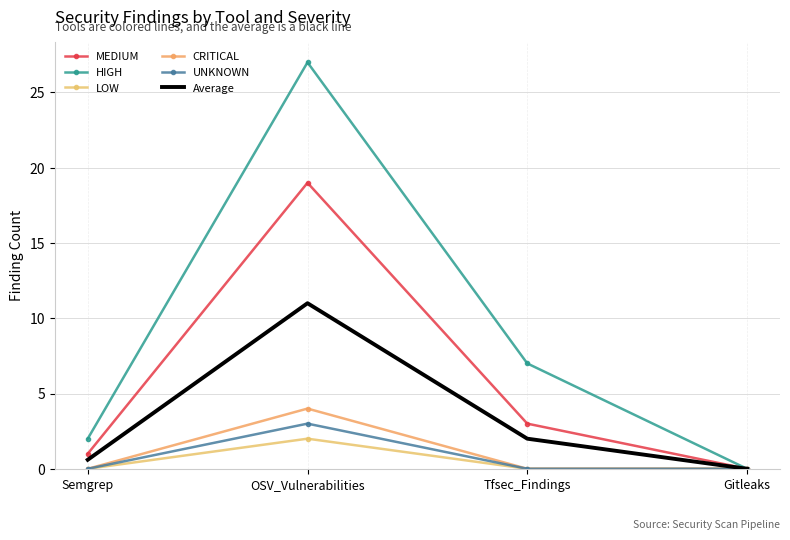

Read the MEDIUM value at OSV_Vulnerabilities.

19.0